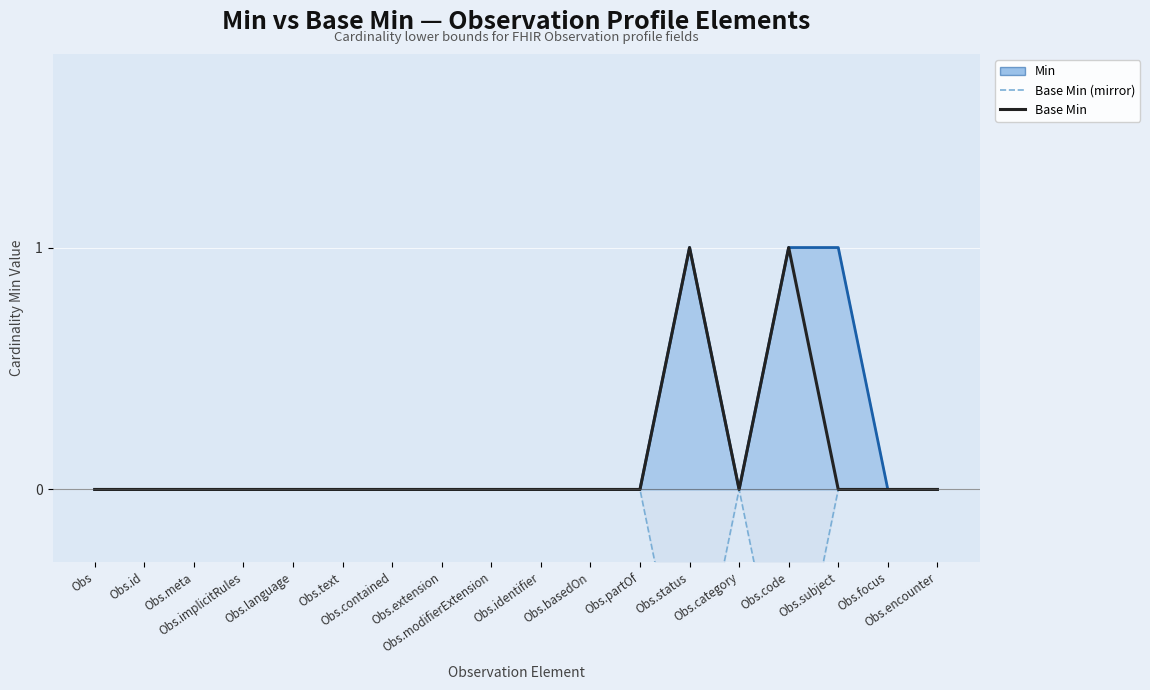

Is the value of Base Min mirrored at Obs.extension greater than the value of Base Min at Obs.language?

No